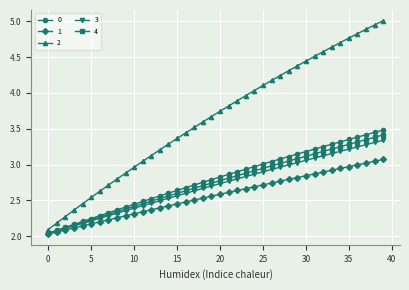

At how many categories does at least one series exceed 4?

16